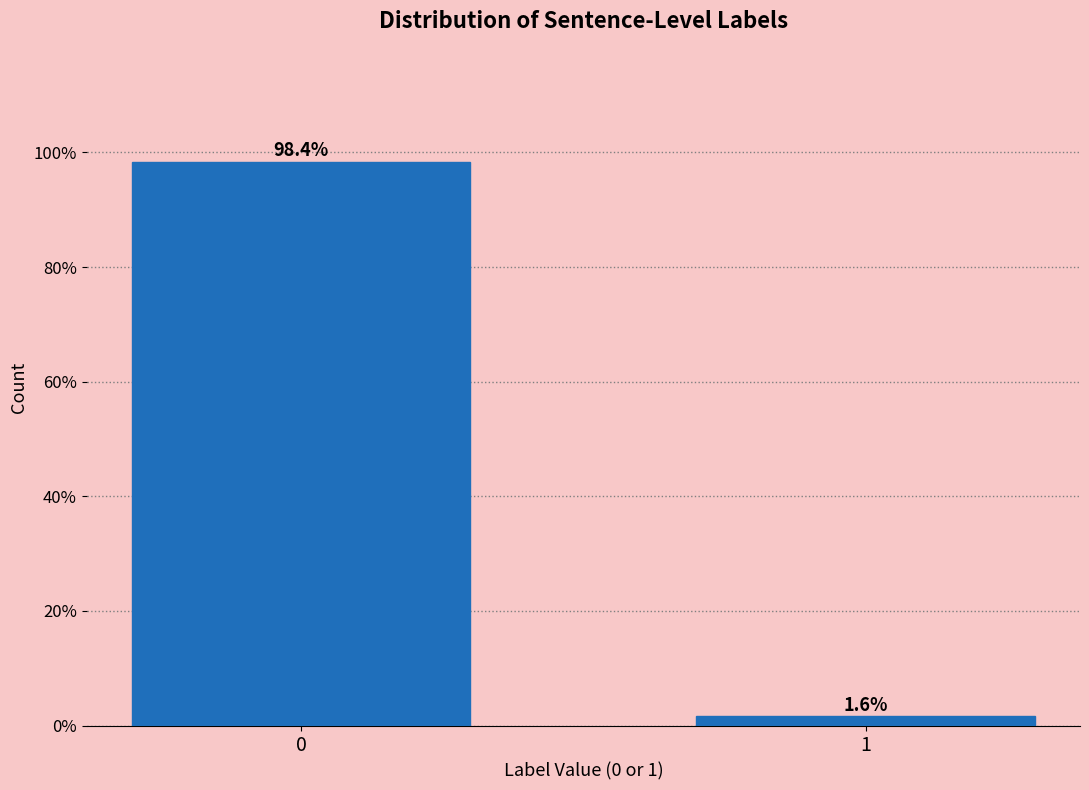

Reading left to right, list all the values displayed in this chart.

0=98.4	1=1.6